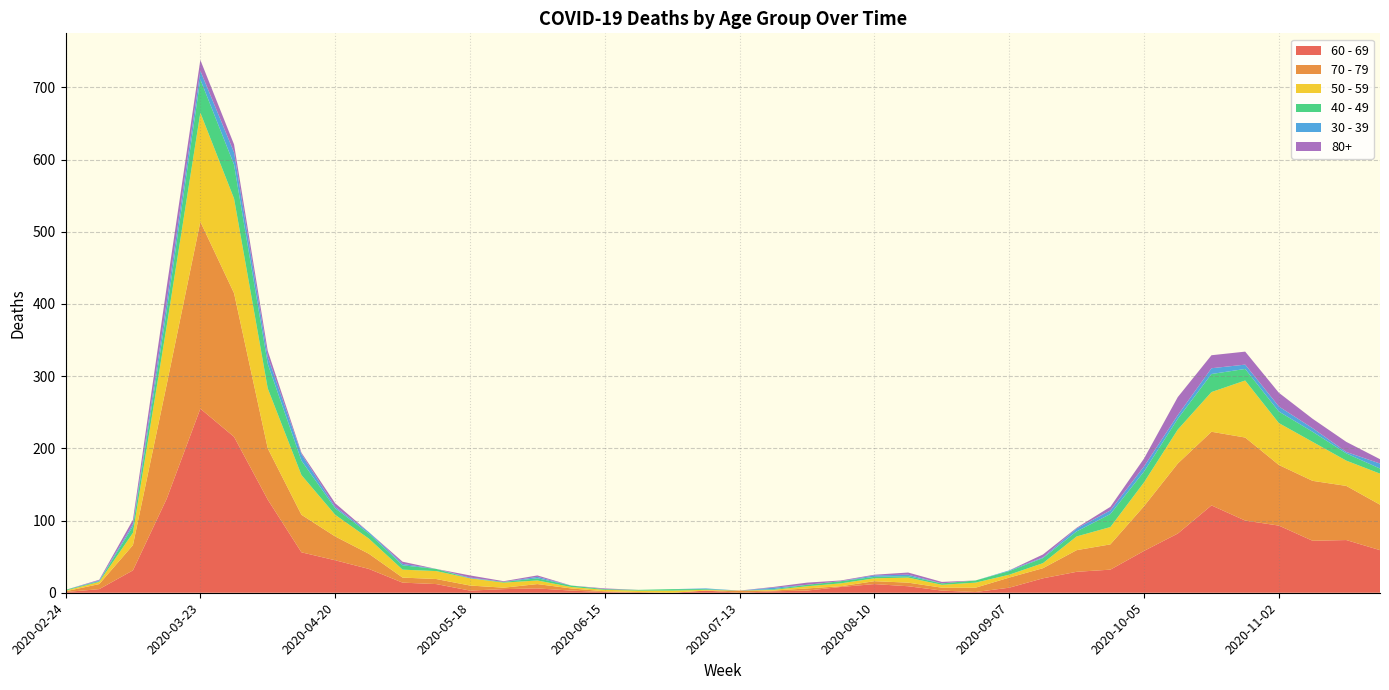

Reading left to right, transcribe all the data shown in this chart.

60 - 69: 2020-02-24=1	2020-03-02=5	2020-03-09=31	2020-03-16=130	2020-03-23=255	2020-03-30=216	2020-04-06=129	2020-04-13=56	2020-04-20=45	2020-04-27=33	2020-05-04=14	2020-05-11=12	2020-05-18=3	2020-05-25=5	2020-06-01=6	2020-06-08=3	2020-06-15=1	2020-06-22=0	2020-06-29=0	2020-07-06=3	2020-07-13=0	2020-07-20=2	2020-07-27=3	2020-08-03=8	2020-08-10=12	2020-08-17=9	2020-08-24=3	2020-08-31=1	2020-09-07=7	2020-09-14=20	2020-09-21=29	2020-09-28=32	2020-10-05=58	2020-10-12=82	2020-10-19=121	2020-10-26=100	2020-11-02=93	2020-11-09=72	2020-11-16=73	2020-11-23=59
70 - 79: 2020-02-24=1	2020-03-02=7	2020-03-09=35	2020-03-16=158	2020-03-23=259	2020-03-30=199	2020-04-06=71	2020-04-13=52	2020-04-20=33	2020-04-27=21	2020-05-04=7	2020-05-11=7	2020-05-18=7	2020-05-25=2	2020-06-01=6	2020-06-08=3	2020-06-15=1	2020-06-22=1	2020-06-29=0	2020-07-06=0	2020-07-13=3	2020-07-20=1	2020-07-27=3	2020-08-03=1	2020-08-10=4	2020-08-17=5	2020-08-24=4	2020-08-31=6	2020-09-07=14	2020-09-14=14	2020-09-21=30	2020-09-28=35	2020-10-05=62	2020-10-12=97	2020-10-19=102	2020-10-26=115	2020-11-02=84	2020-11-09=83	2020-11-16=75	2020-11-23=63
50 - 59: 2020-02-24=1	2020-03-02=3	2020-03-09=17	2020-03-16=81	2020-03-23=151	2020-03-30=131	2020-04-06=83	2020-04-13=55	2020-04-20=30	2020-04-27=21	2020-05-04=11	2020-05-11=11	2020-05-18=10	2020-05-25=7	2020-06-01=5	2020-06-08=2	2020-06-15=2	2020-06-22=2	2020-06-29=3	2020-07-06=1	2020-07-13=0	2020-07-20=1	2020-07-27=3	2020-08-03=4	2020-08-10=4	2020-08-17=7	2020-08-24=4	2020-08-31=7	2020-09-07=4	2020-09-14=7	2020-09-21=19	2020-09-28=24	2020-10-05=33	2020-10-12=47	2020-10-19=55	2020-10-26=79	2020-11-02=58	2020-11-09=54	2020-11-16=35	2020-11-23=43
40 - 49: 2020-02-24=1	2020-03-02=1	2020-03-09=9	2020-03-16=21	2020-03-23=46	2020-03-30=47	2020-04-06=34	2020-04-13=20	2020-04-20=9	2020-04-27=7	2020-05-04=6	2020-05-11=3	2020-05-18=0	2020-05-25=1	2020-06-01=3	2020-06-08=2	2020-06-15=1	2020-06-22=1	2020-06-29=2	2020-07-06=1	2020-07-13=0	2020-07-20=1	2020-07-27=2	2020-08-03=3	2020-08-10=2	2020-08-17=2	2020-08-24=2	2020-08-31=3	2020-09-07=5	2020-09-14=7	2020-09-21=7	2020-09-28=18	2020-10-05=15	2020-10-12=15	2020-10-19=25	2020-10-26=16	2020-11-02=16	2020-11-09=14	2020-11-16=10	2020-11-23=7
30 - 39: 2020-02-24=0	2020-03-02=1	2020-03-09=3	2020-03-16=12	2020-03-23=12	2020-03-30=17	2020-04-06=10	2020-04-13=9	2020-04-20=2	2020-04-27=2	2020-05-04=2	2020-05-11=0	2020-05-18=1	2020-05-25=0	2020-06-01=2	2020-06-08=0	2020-06-15=0	2020-06-22=0	2020-06-29=0	2020-07-06=1	2020-07-13=0	2020-07-20=2	2020-07-27=0	2020-08-03=0	2020-08-10=2	2020-08-17=2	2020-08-24=0	2020-08-31=0	2020-09-07=1	2020-09-14=1	2020-09-21=4	2020-09-28=5	2020-10-05=7	2020-10-12=5	2020-10-19=8	2020-10-26=6	2020-11-02=7	2020-11-09=5	2020-11-16=2	2020-11-23=7
80+: 2020-02-24=0	2020-03-02=1	2020-03-09=6	2020-03-16=21	2020-03-23=15	2020-03-30=11	2020-04-06=8	2020-04-13=2	2020-04-20=5	2020-04-27=0	2020-05-04=3	2020-05-11=0	2020-05-18=3	2020-05-25=1	2020-06-01=2	2020-06-08=0	2020-06-15=1	2020-06-22=0	2020-06-29=0	2020-07-06=0	2020-07-13=0	2020-07-20=1	2020-07-27=3	2020-08-03=1	2020-08-10=1	2020-08-17=3	2020-08-24=2	2020-08-31=0	2020-09-07=0	2020-09-14=4	2020-09-21=1	2020-09-28=5	2020-10-05=11	2020-10-12=25	2020-10-19=18	2020-10-26=18	2020-11-02=19	2020-11-09=13	2020-11-16=14	2020-11-23=6